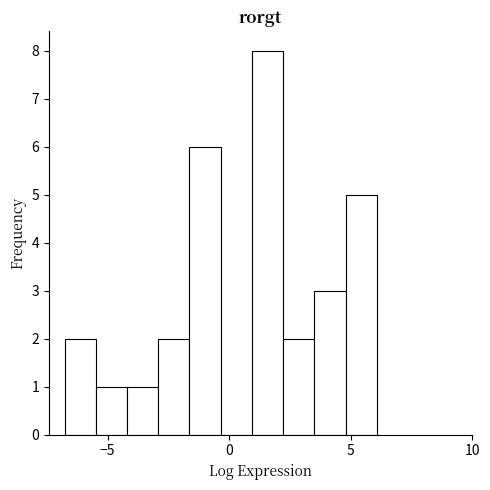

Around what value on the x-axis is the tallest bar? Give the approximate position of its centre, as read against the axis.

1.5